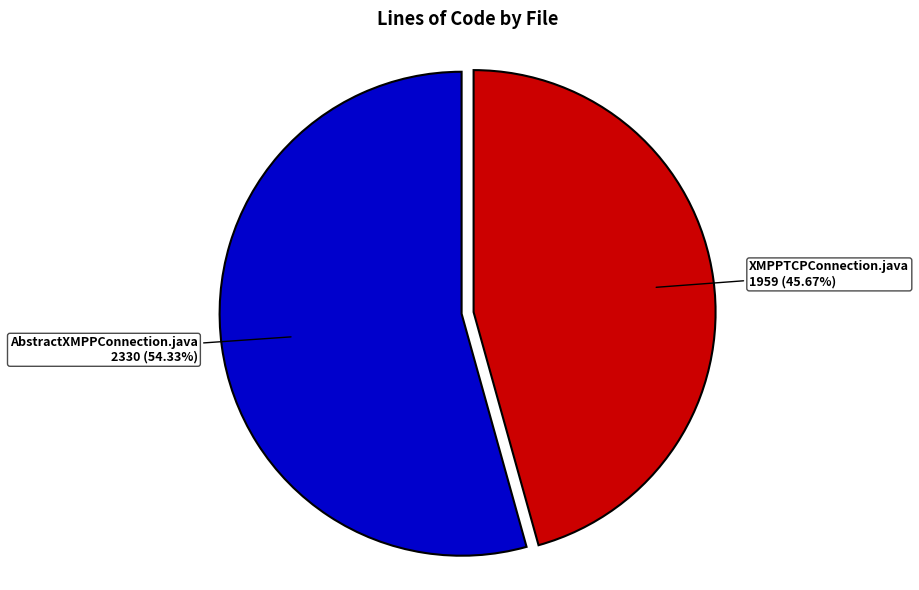

What percentage is the AbstractXMPPConnection.java slice, to the nearest percent?

54%